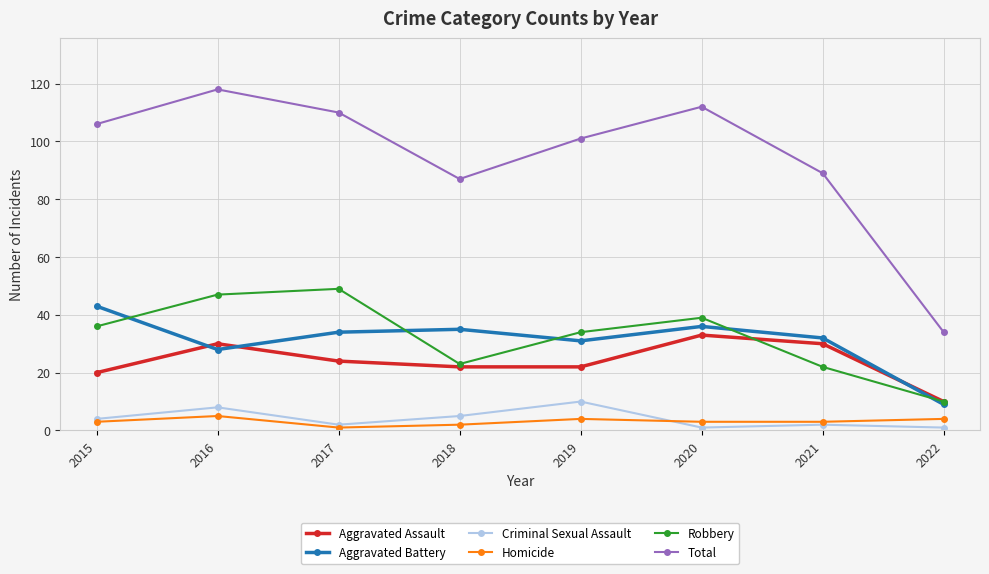

Which series changed the most between 2020 and 2021?

Total